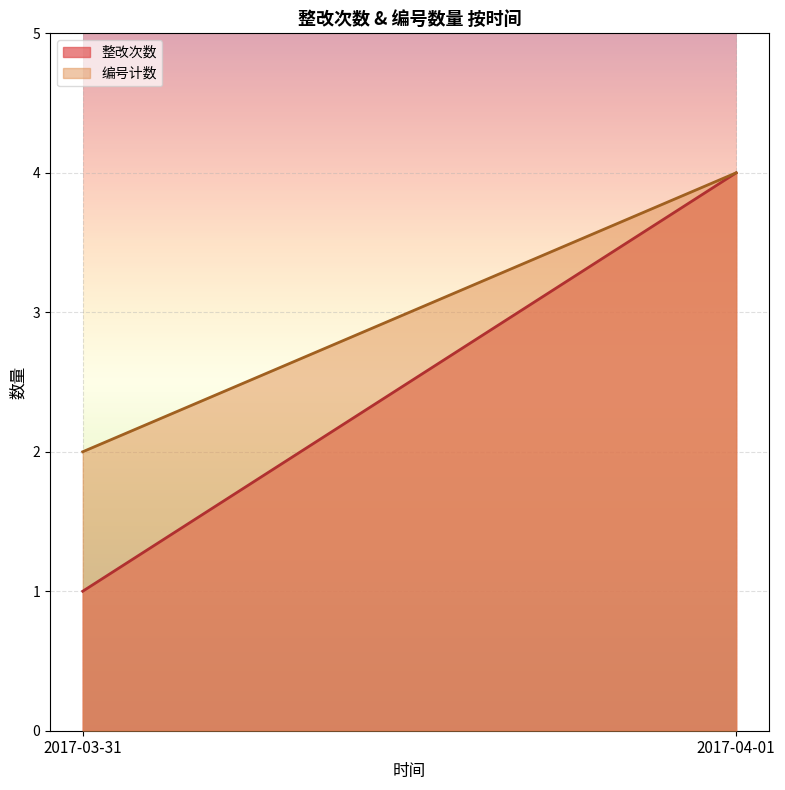

How many series are shown in this chart?

2